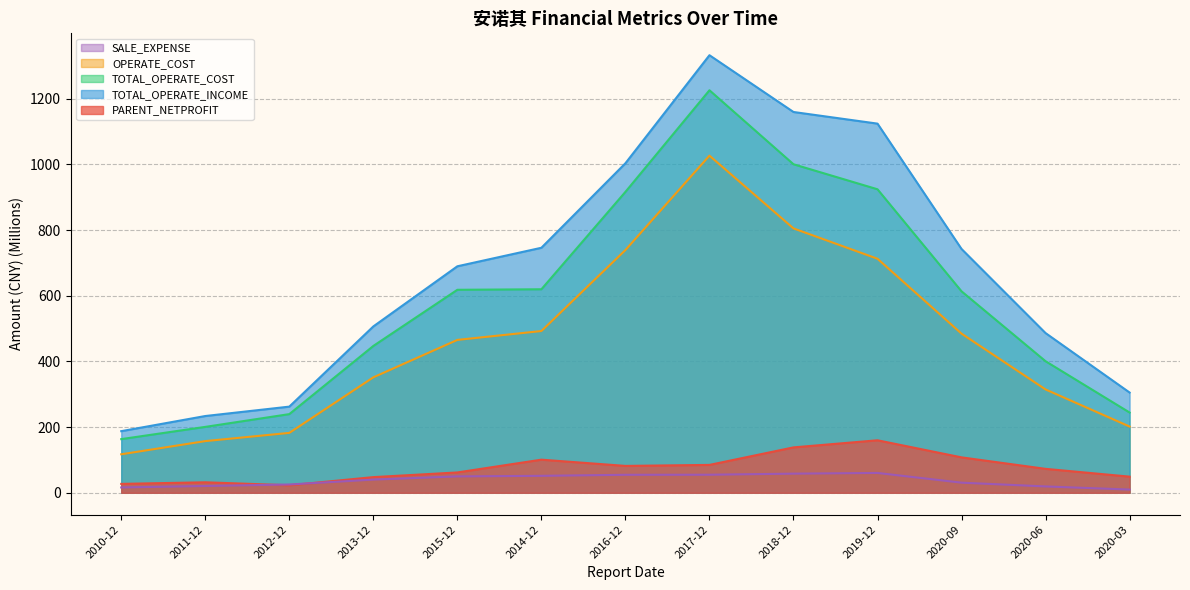

What is the spread (max minus min) of values at 2019-12?

1064.1